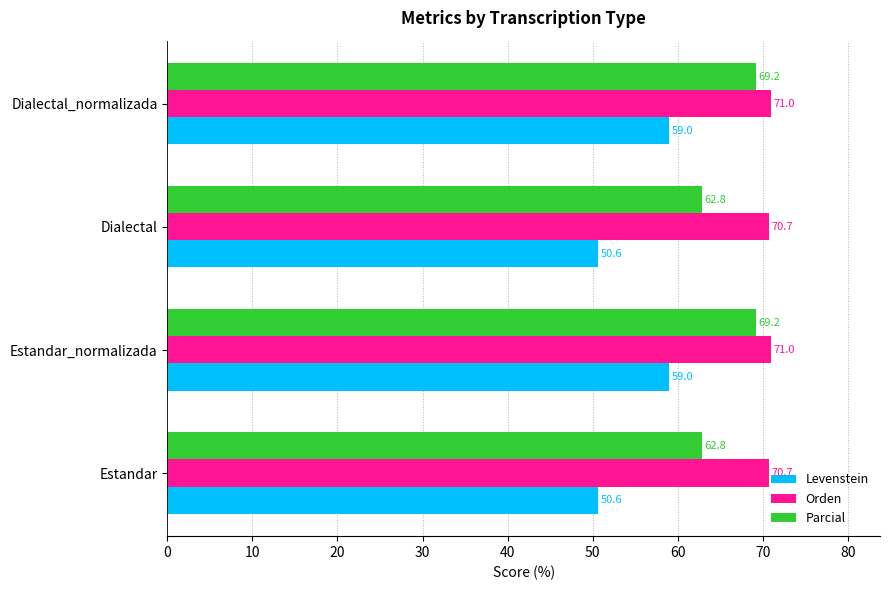

The Levenstein series shows 28.2 at Estandar. True or false?

False